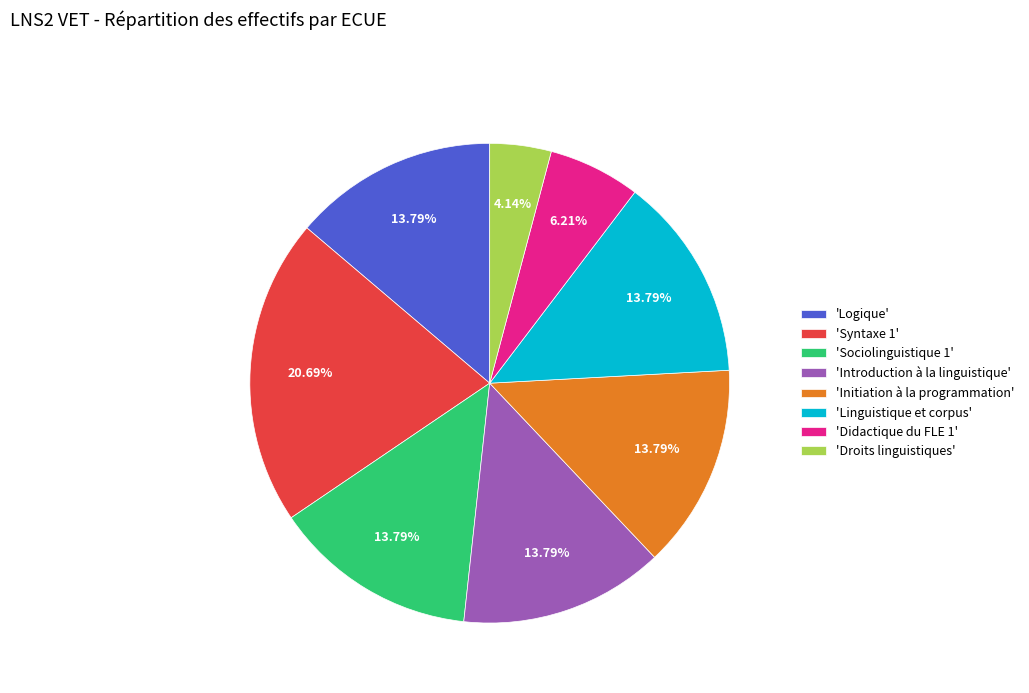

Between 'Syntaxe 1' and 'Logique', which is larger?

'Syntaxe 1'